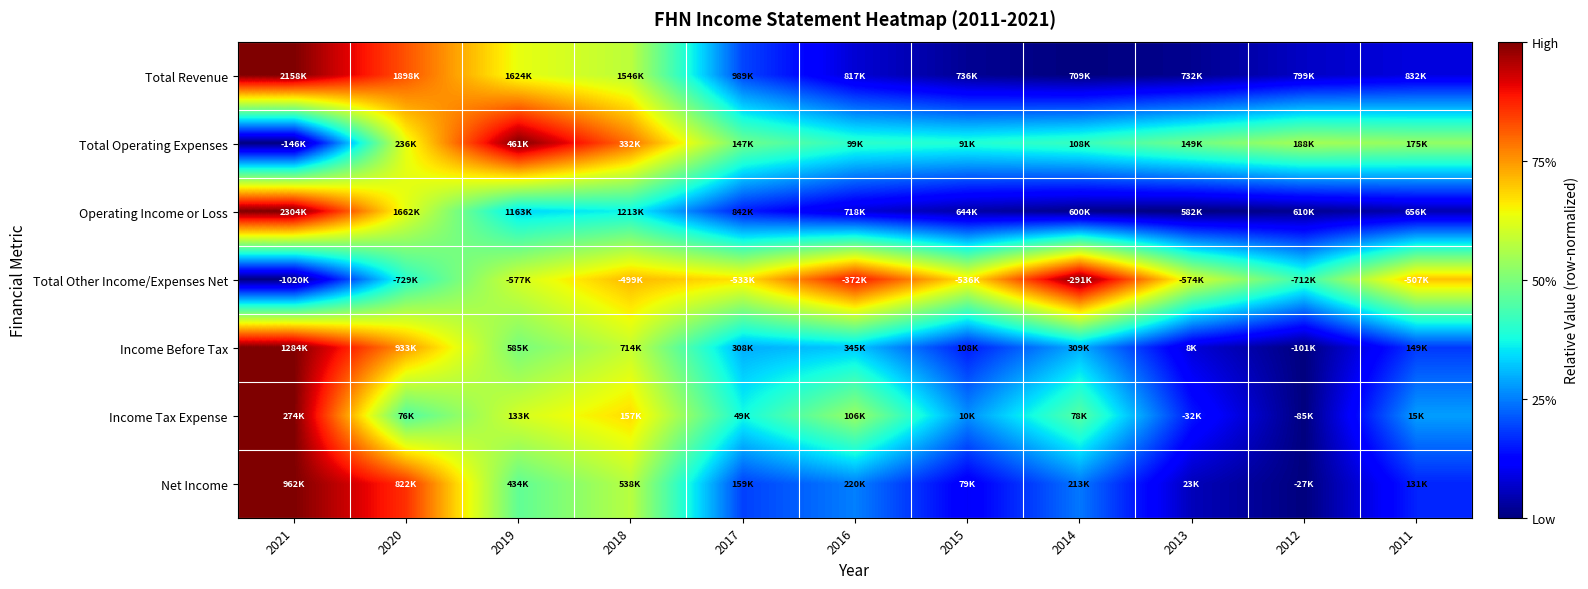

Reading left to right, transcribe all the data shown in this chart.

Total Revenue: 2021=1.0	2020=0.8	2019=0.6	2018=0.6	2017=0.2	2016=0.1	2015=0.0	2014=0.0	2013=0.0	2012=0.1	2011=0.1
Total Operating Expenses: 2021=0.0	2020=0.6	2019=1.0	2018=0.8	2017=0.5	2016=0.4	2015=0.4	2014=0.4	2013=0.5	2012=0.6	2011=0.5
Operating Income or Loss: 2021=1.0	2020=0.6	2019=0.3	2018=0.4	2017=0.2	2016=0.1	2015=0.0	2014=0.0	2013=0.0	2012=0.0	2011=0.0
Total Other Income/Expenses Net: 2021=0.0	2020=0.4	2019=0.6	2018=0.7	2017=0.7	2016=0.9	2015=0.7	2014=1.0	2013=0.6	2012=0.4	2011=0.7
Income Before Tax: 2021=1.0	2020=0.7	2019=0.5	2018=0.6	2017=0.3	2016=0.3	2015=0.2	2014=0.3	2013=0.1	2012=0.0	2011=0.2
Income Tax Expense: 2021=1.0	2020=0.4	2019=0.6	2018=0.7	2017=0.4	2016=0.5	2015=0.3	2014=0.5	2013=0.1	2012=0.0	2011=0.3
Net Income: 2021=1.0	2020=0.9	2019=0.5	2018=0.6	2017=0.2	2016=0.3	2015=0.1	2014=0.2	2013=0.1	2012=0.0	2011=0.2